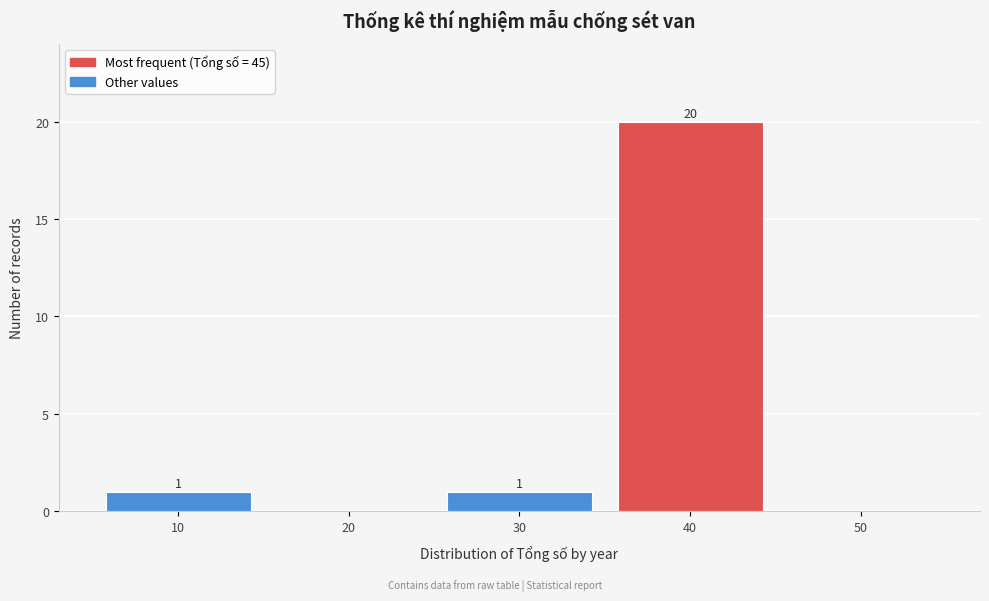

Reading left to right, transcribe all the data shown in this chart.

10=1	20=0	30=1	40=20	50=0